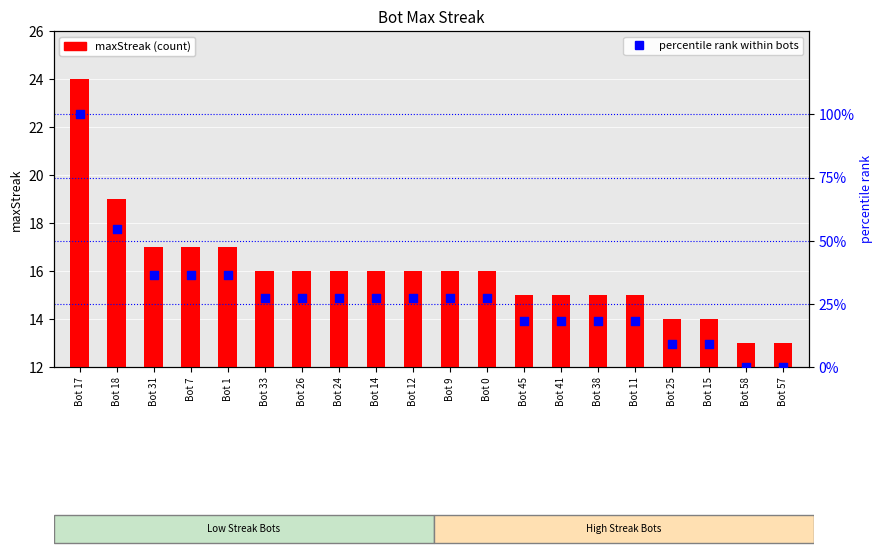

Is the value of maxStreak at Bot 45 greater than the value of percentile rank within bots at Bot 0?

No